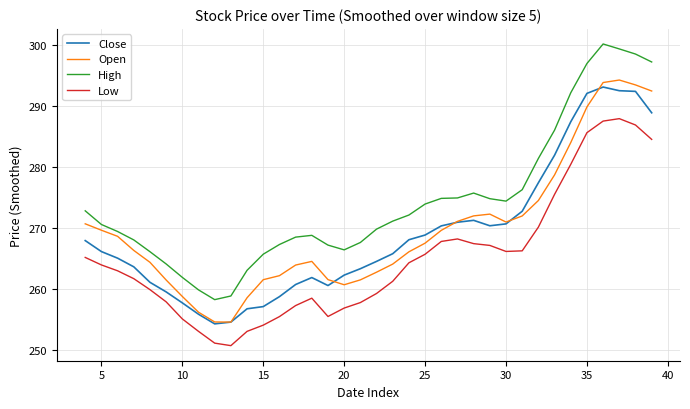

Which series has the largest range (max minus min)?

High